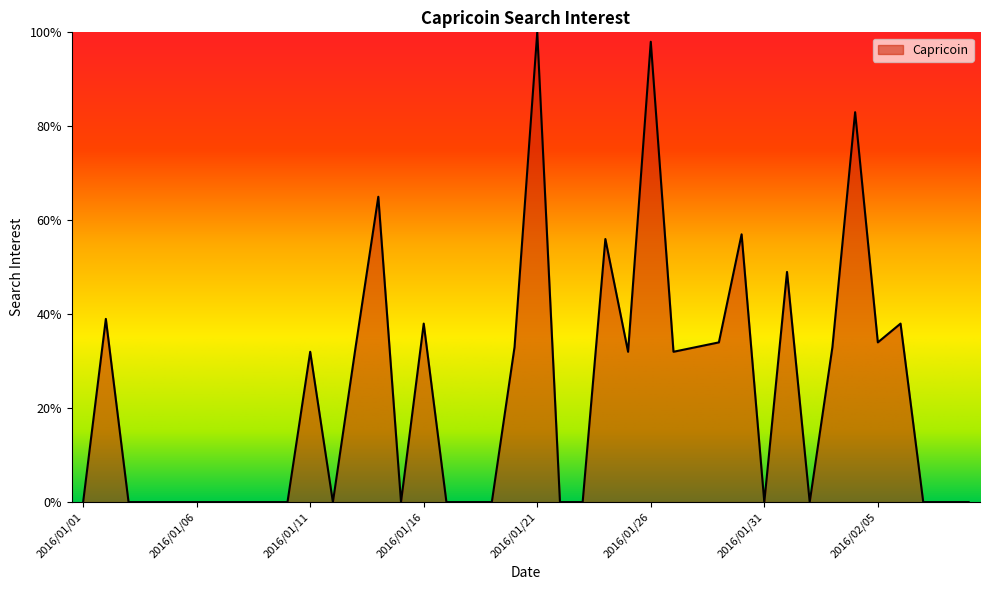

Reading left to right, extract all data points from this chart.

0	39	0	0	0	0	0	0	0	0	32	0	33	65	0	38	0	0	0	33	100	0	0	56	32	98	32	33	34	57	0	49	0	33	83	34	38	0	0	0